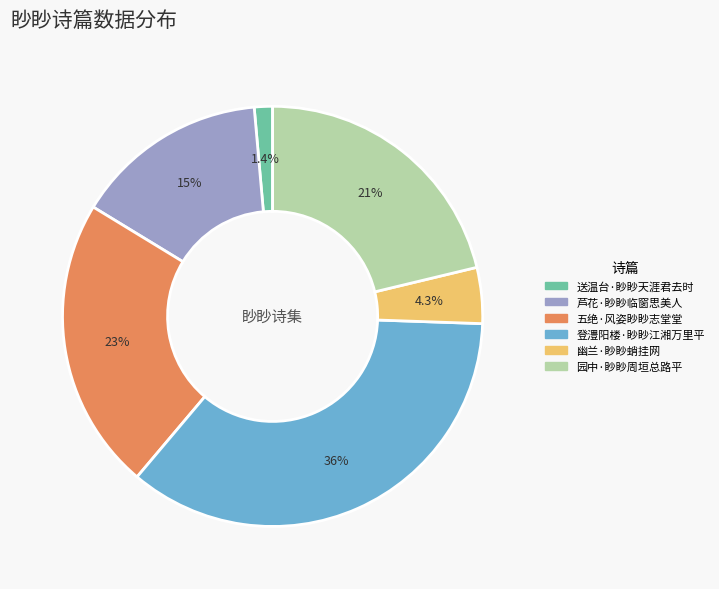

True or false: 幽兰·眇眇蛸挂网 accounts for 18% of the total.

False